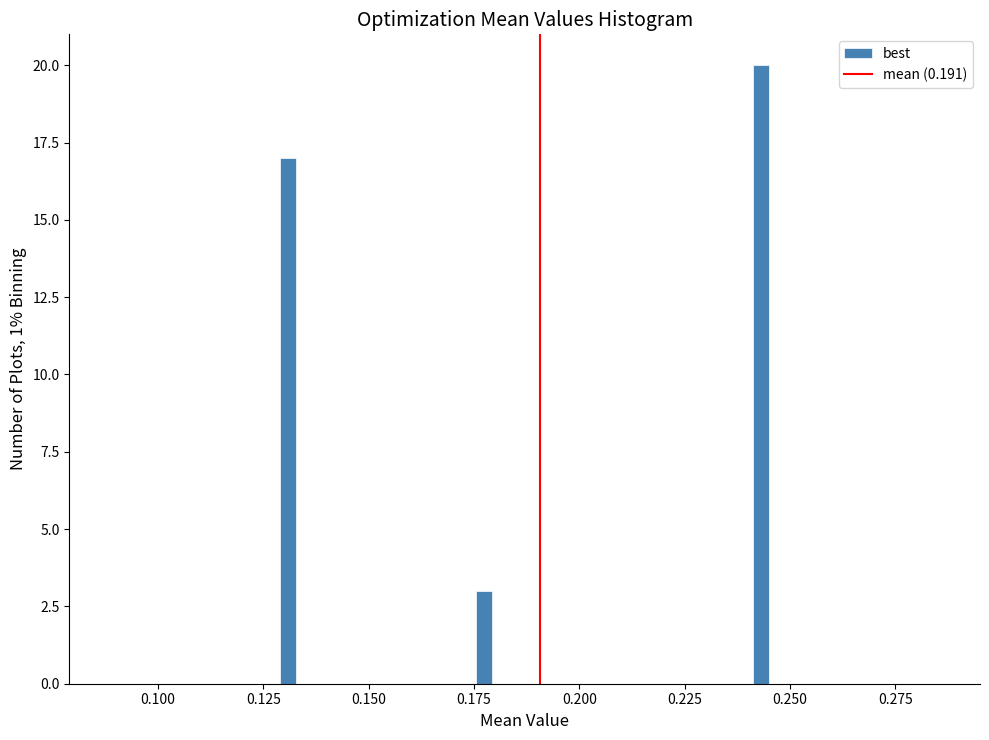

Read against the x-axis, roughly where is the centre of the tallest bar?

0.245